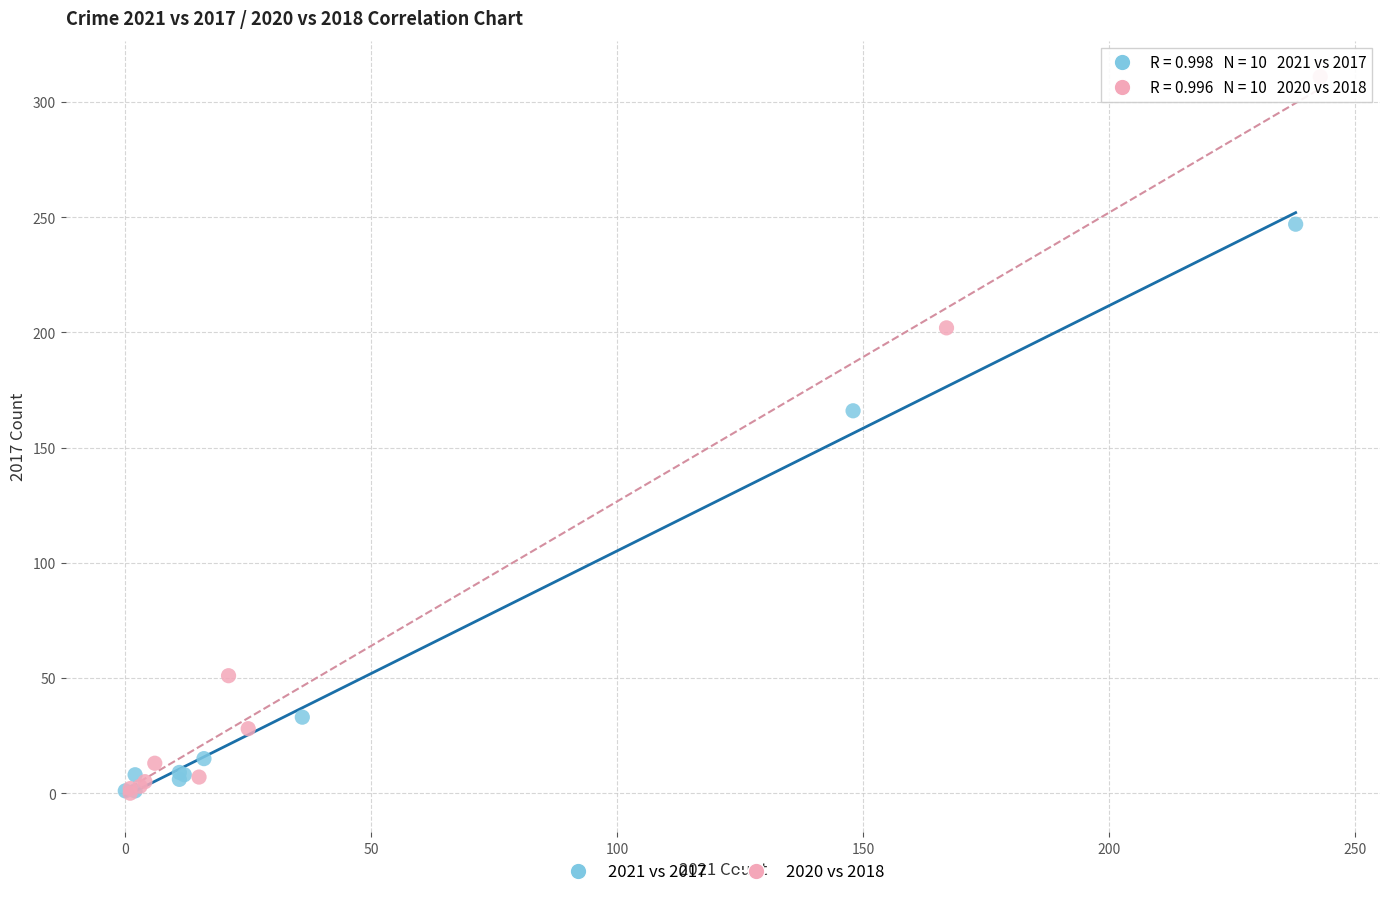

Which series reaches the maximum Y coordinate?

2020 vs 2018